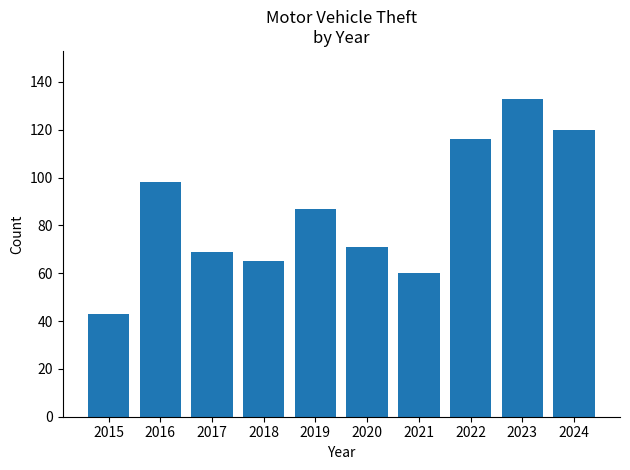

The chart shows a value of 65 at 2018. True or false?

True